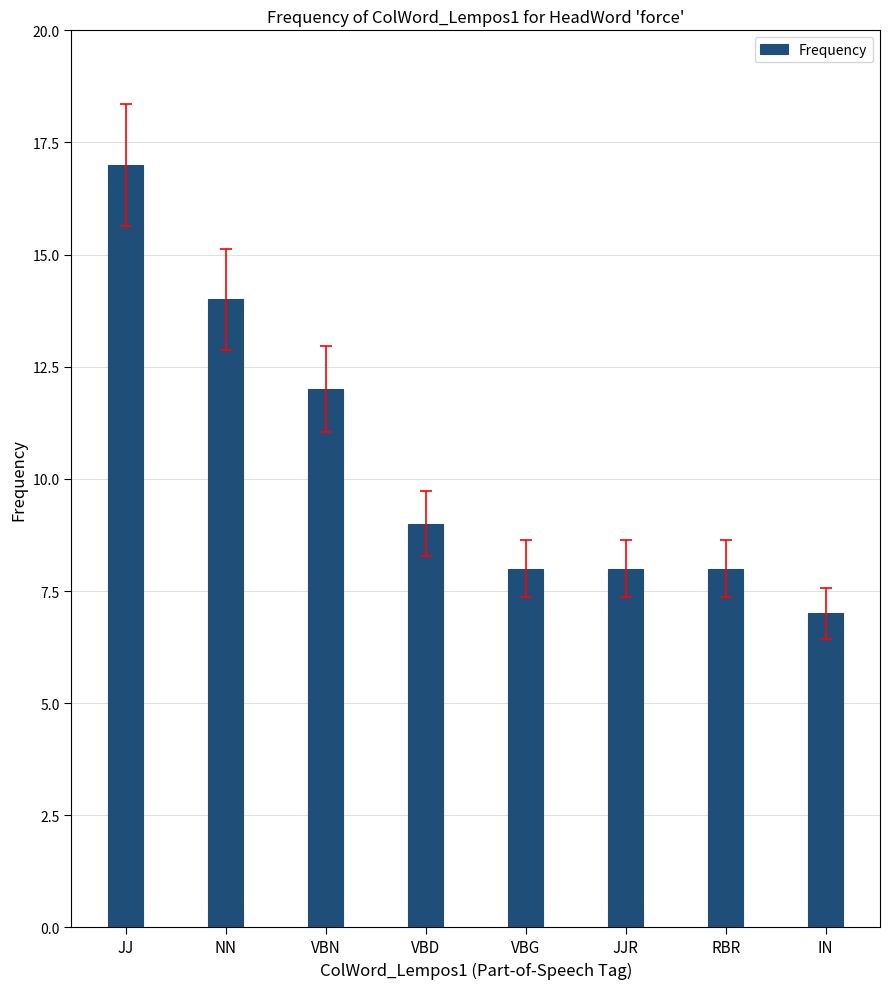

What is the maximum value shown in the chart?

17